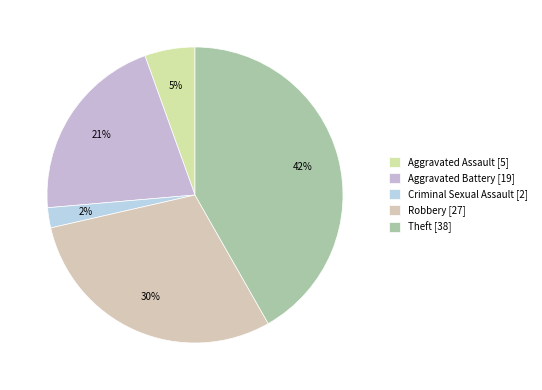

How many slices are in this pie chart?

5